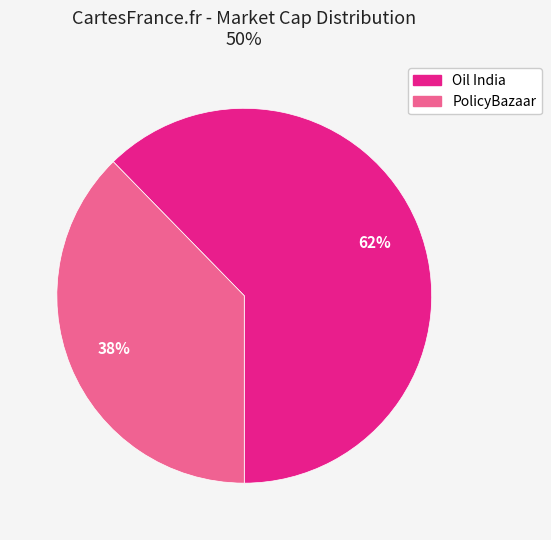

How many slices are in this pie chart?

2